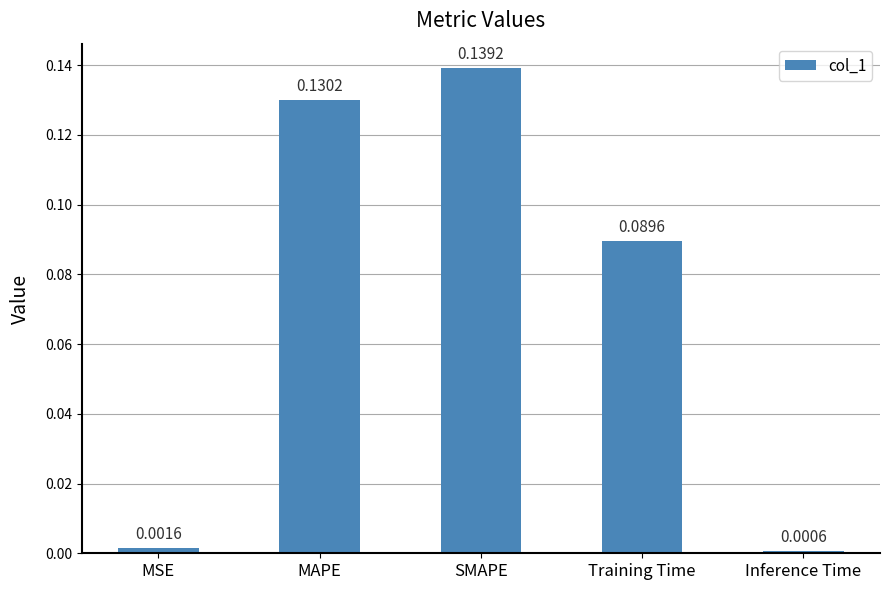

Is it true that the value at MAPE is 0.2?

False